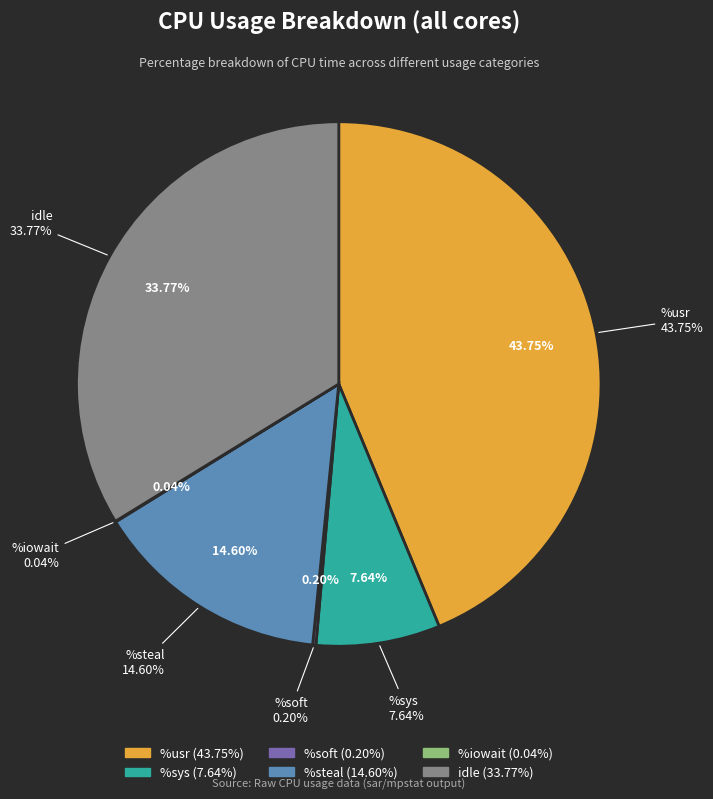

Rank the categories by value from highest to lowest.

%usr, idle, %steal, %sys, %soft, %iowait